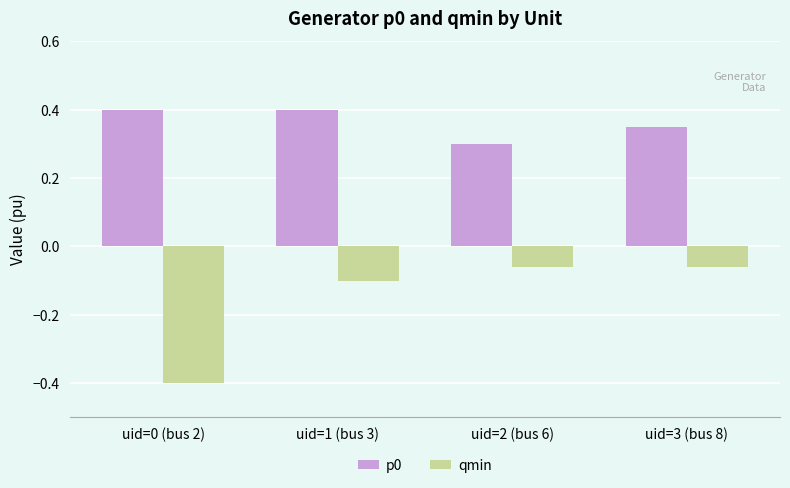

Rank the series by their maximum value, from lowest to highest.

qmin, p0